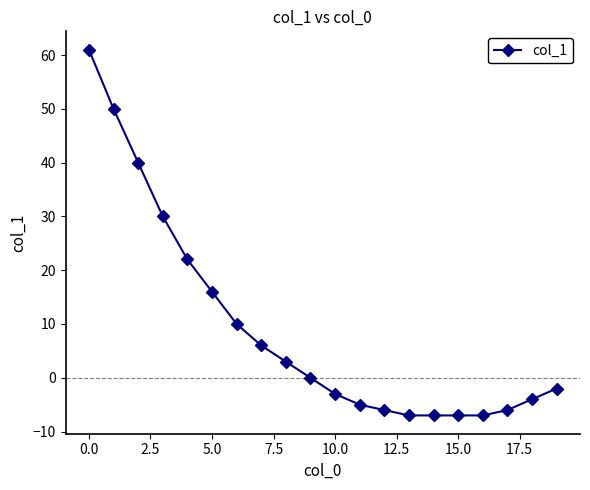

Count the number of data series in this chart.

1